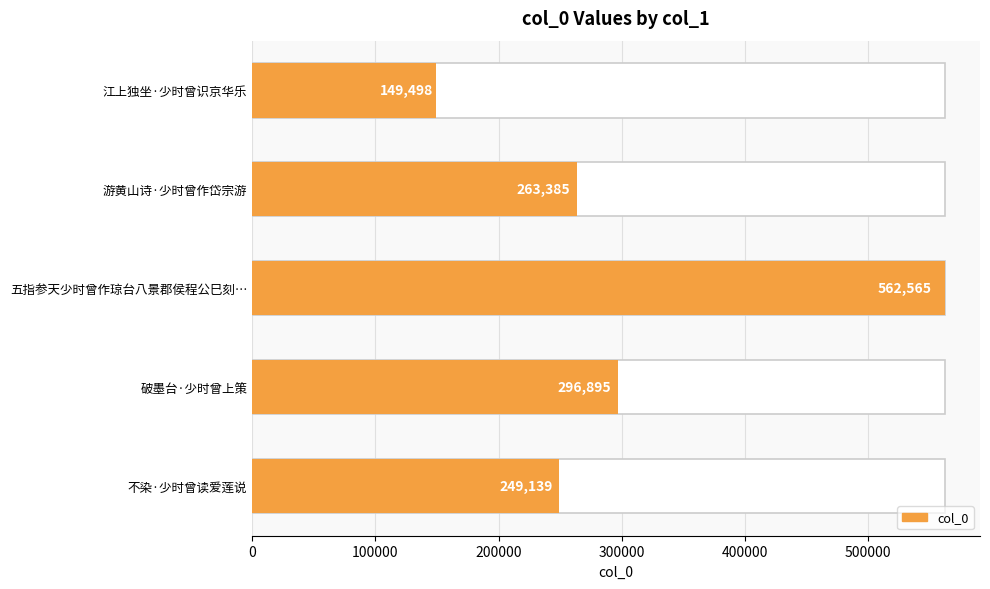

What is the sum of the values at 破墨台·少时曾上策 and 五指参天少时曾作琼台八景郡侯程公巳刻…?

859460